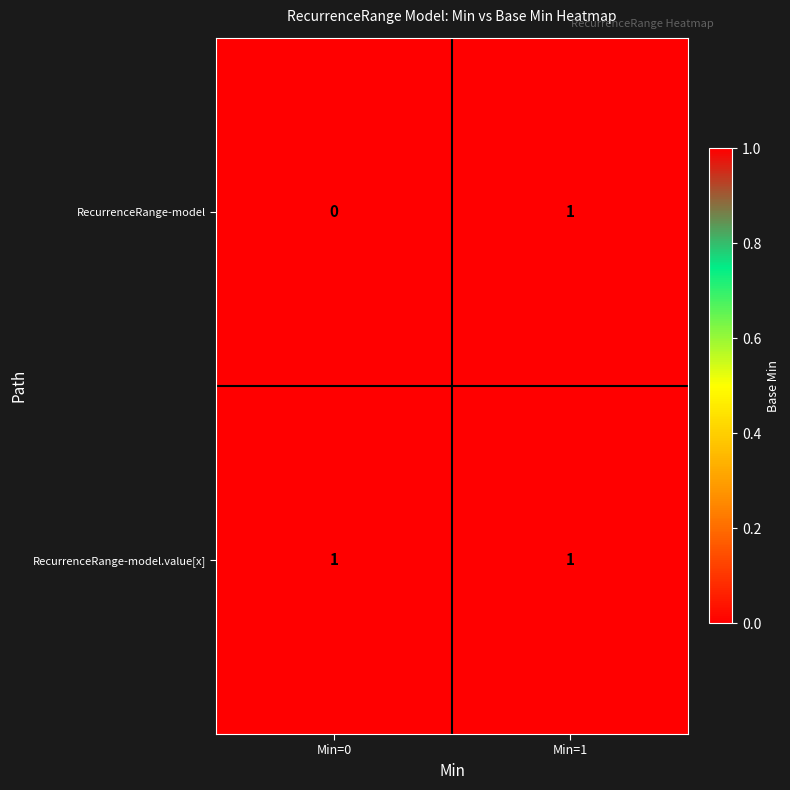

At which category does the chart reach its minimum across all series?

Min=0